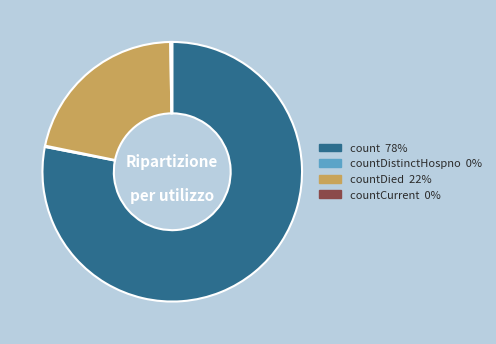

Is there any slice that represents more than half of the pie?

Yes